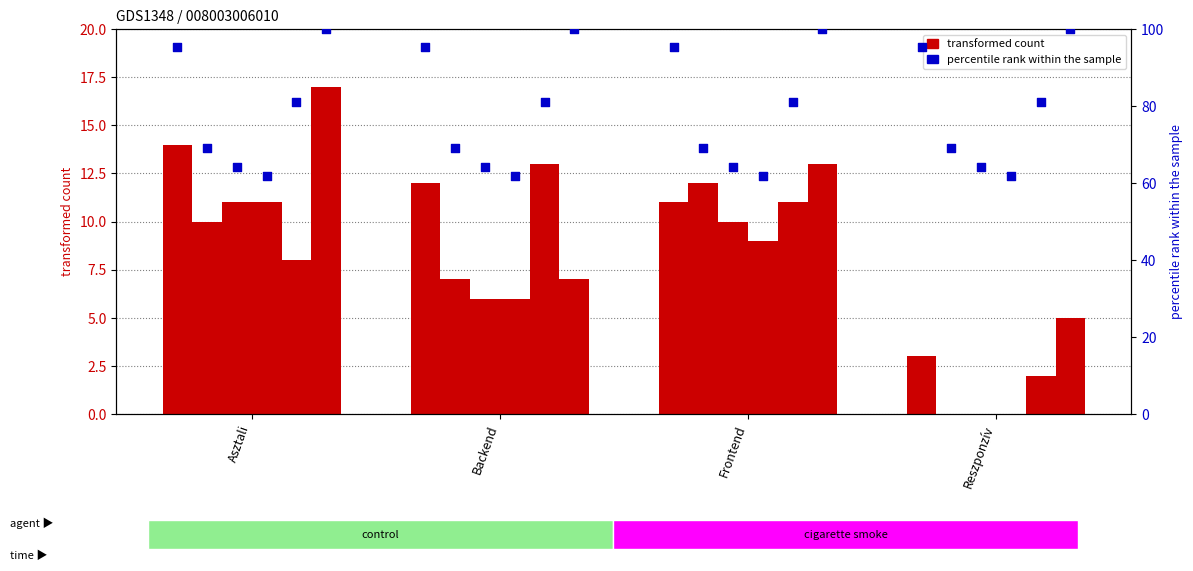

At which category is the sum across all series the highest?

Asztali